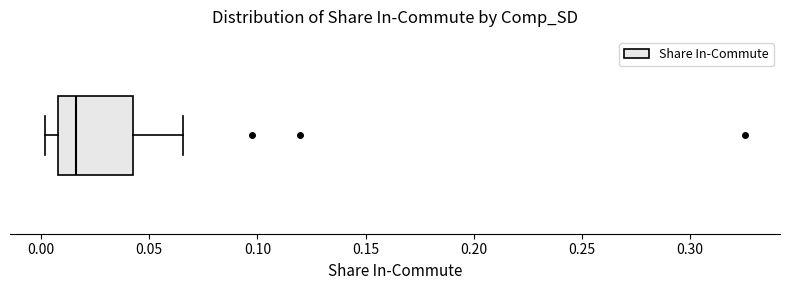

Where is the left edge of the box on the x-axis? The values are not printed on the chart, so give them approximately, as read against the axis.

0.010